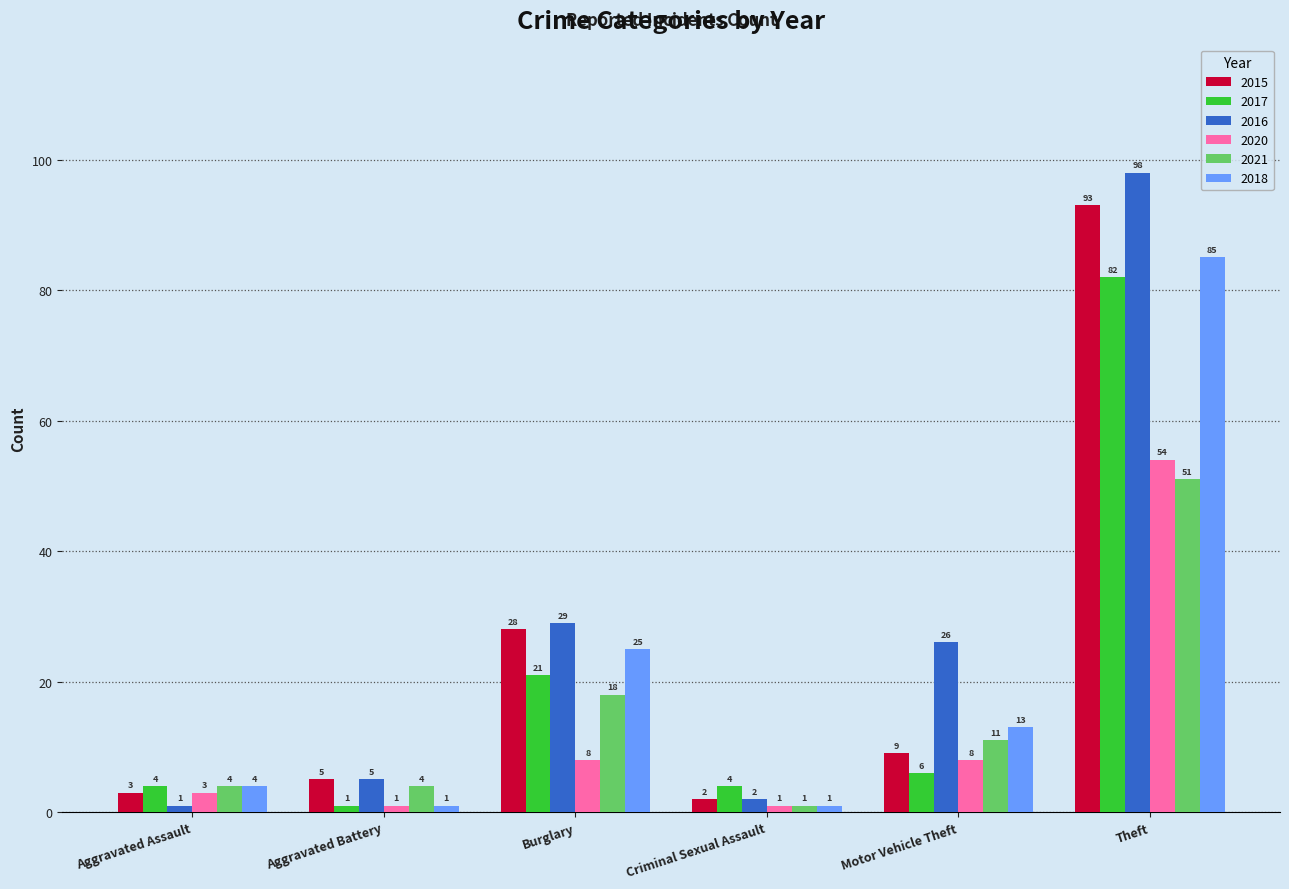

What is the total value across all series at Aggravated Battery?

17